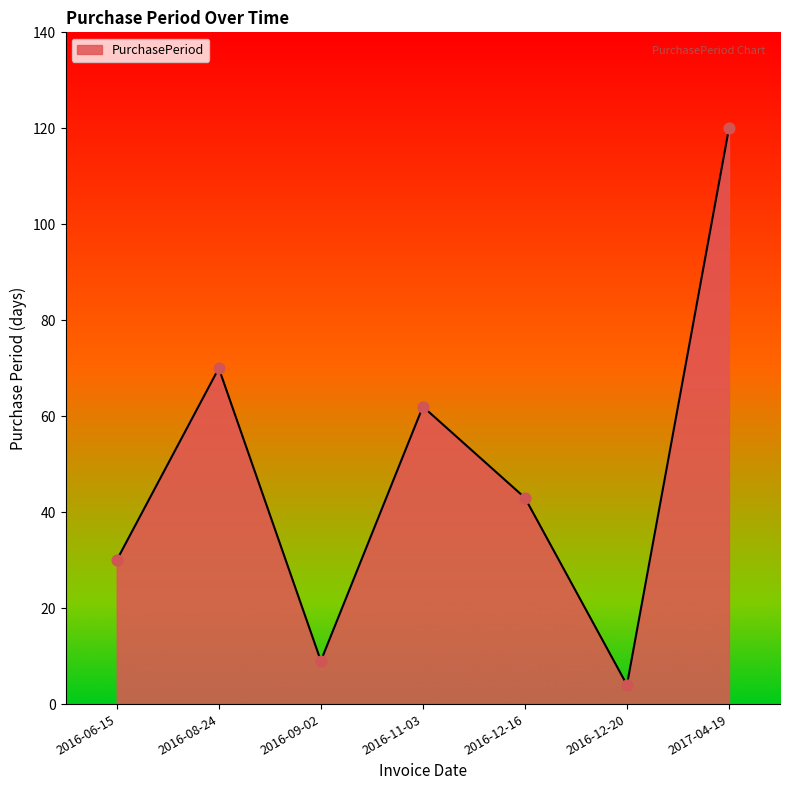

What is the change in value from 2016-06-15 to 2016-12-20?

-26